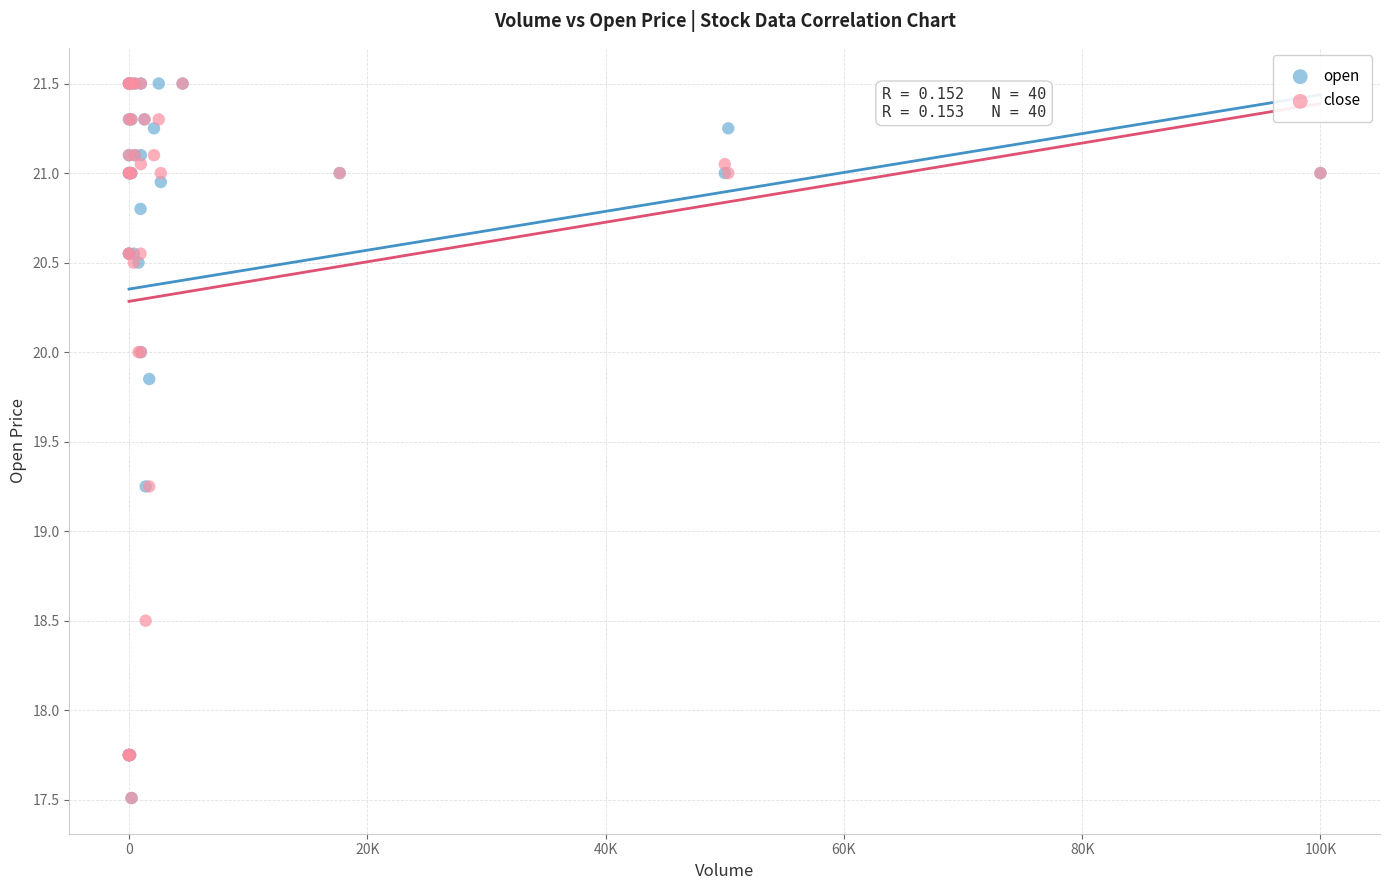

What are all the series names shown in the legend?

open, close